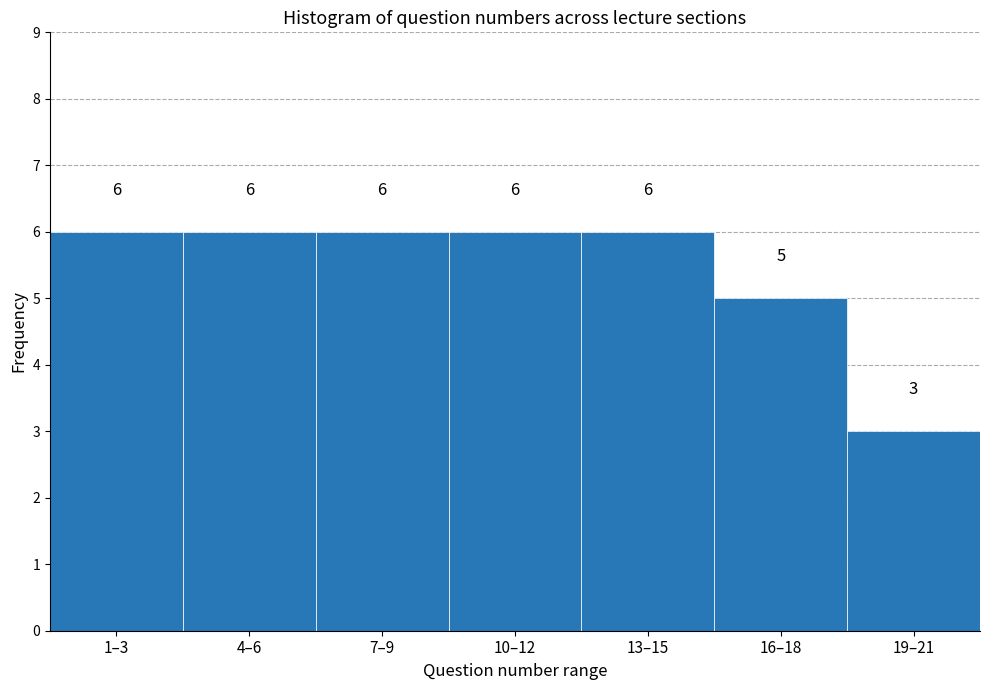

Reading left to right, list all the values displayed in this chart.

6	6	6	6	6	5	3